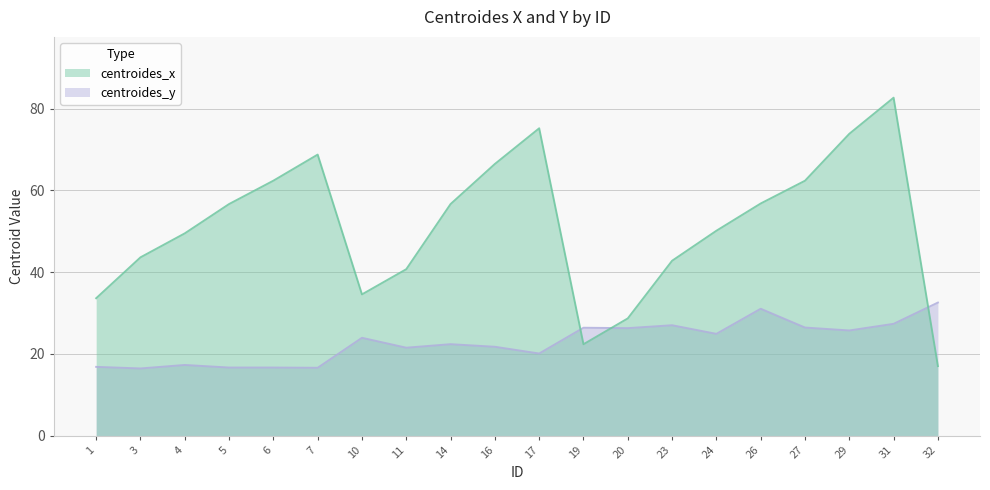

What are all the series names shown in the legend?

centroides_x, centroides_y